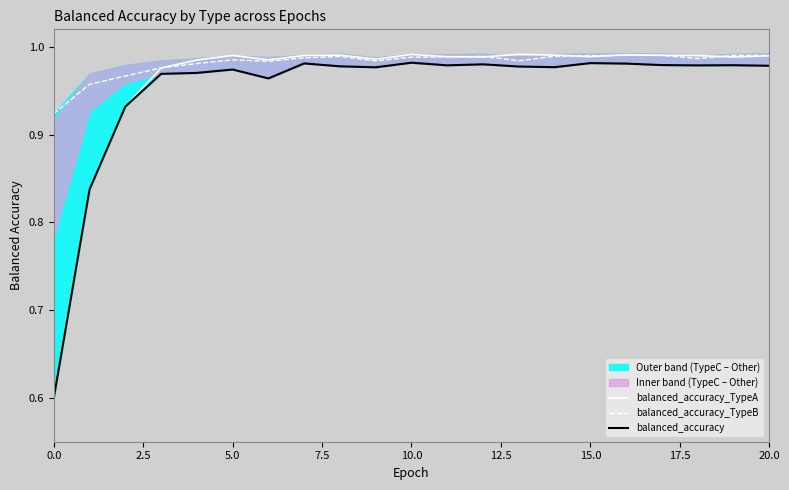

What is the minimum value for balanced_accuracy_TypeA?

0.6